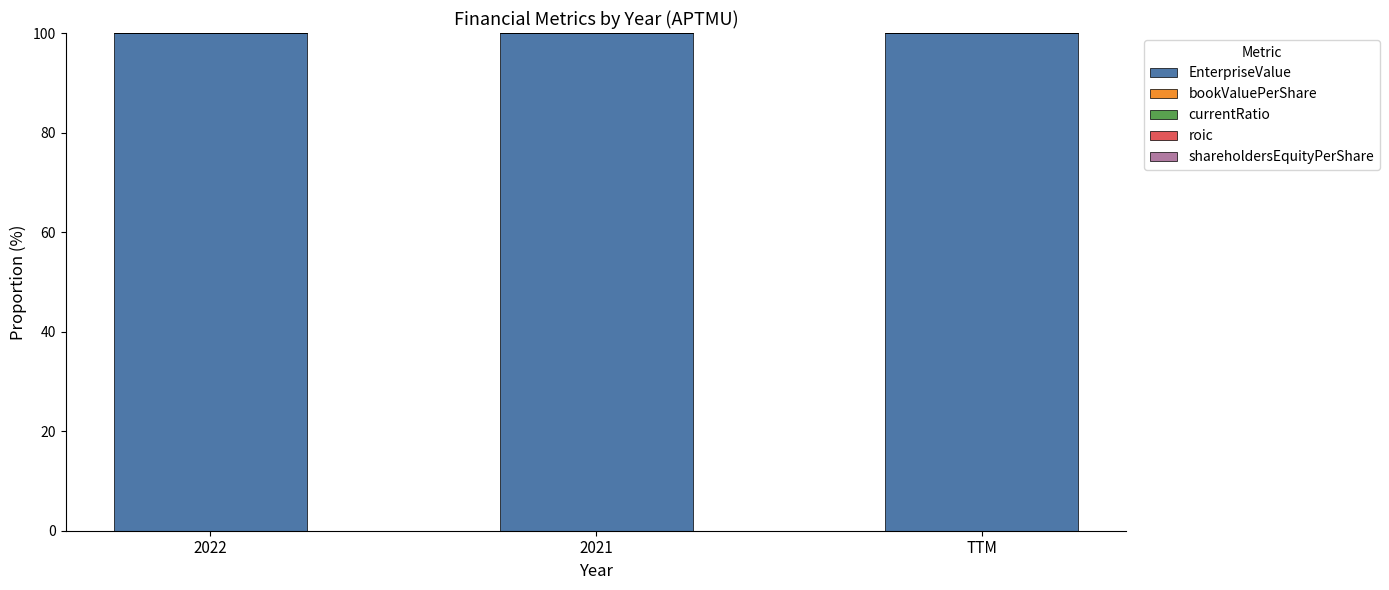

What is the highest value of the EnterpriseValue series?

100.0